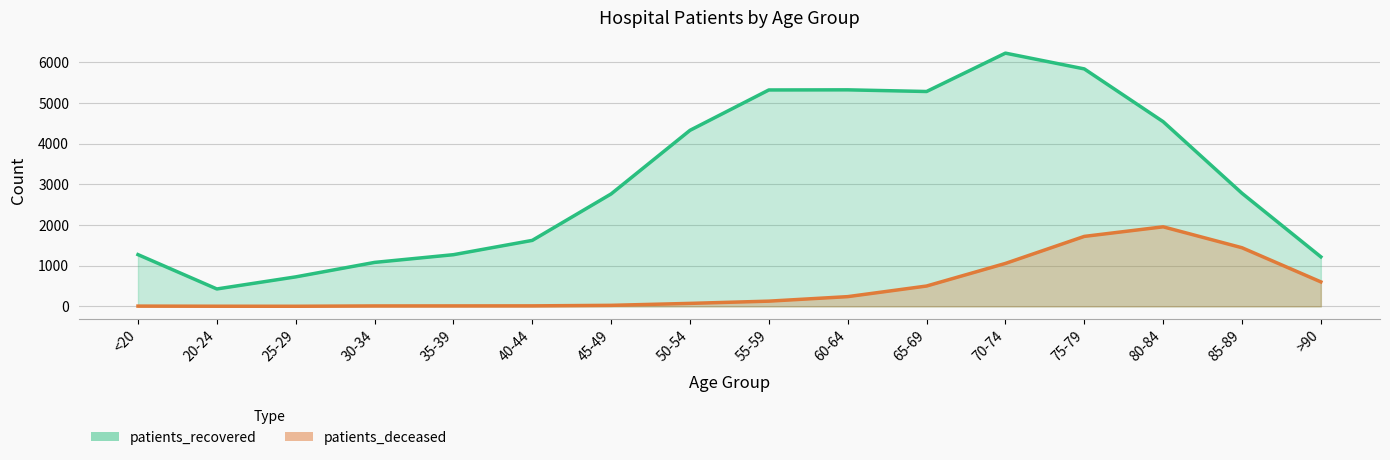

Which series has the largest total across all categories?

patients_recovered